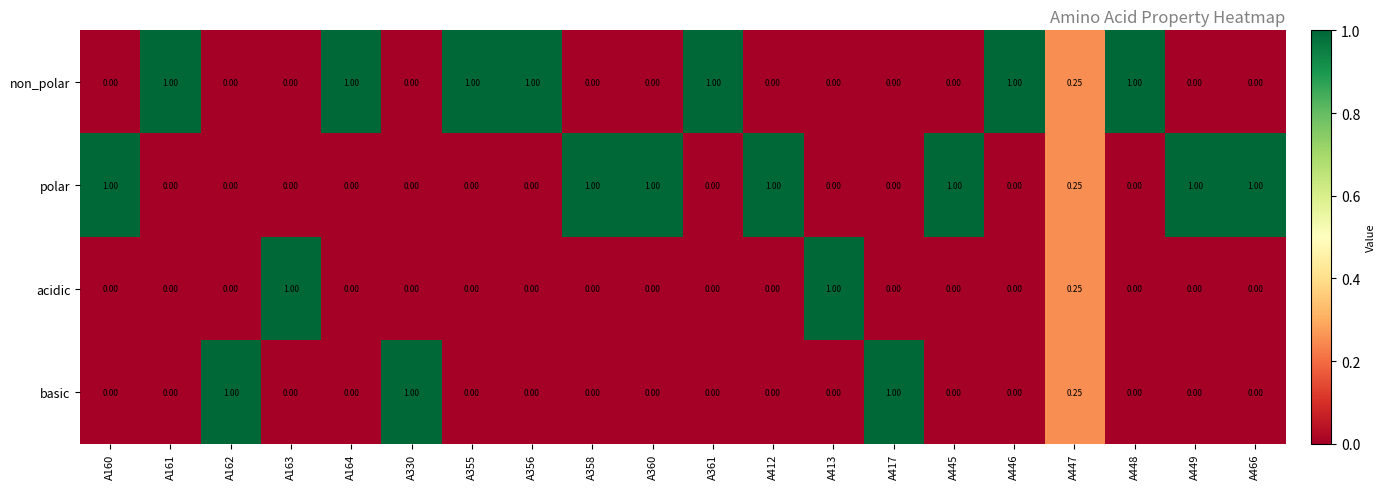

Is the value of basic at A447 greater than the value of polar at A358?

No